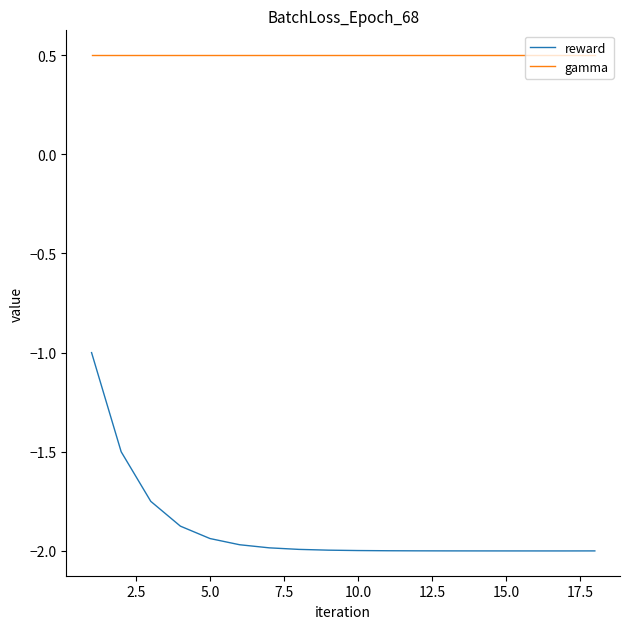

Which series has the largest range (max minus min)?

reward